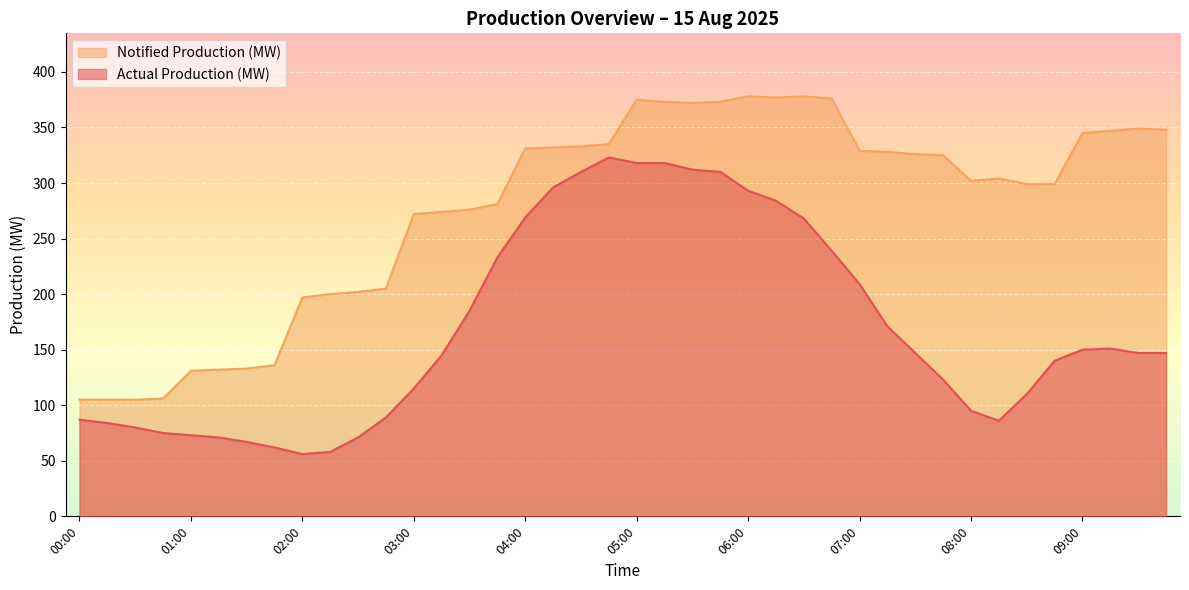

Where does the Actual Production (MW) series first go above 147?

03:30